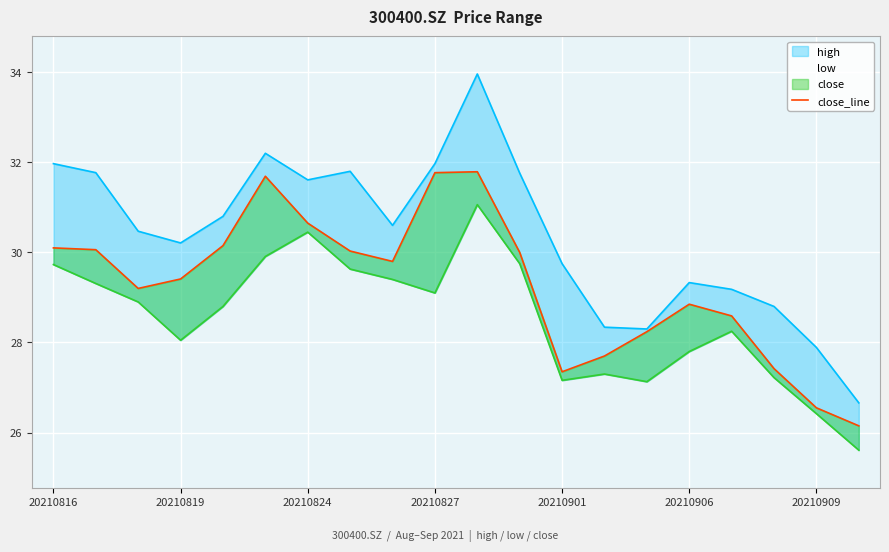

How many lines are shown in the chart?

1